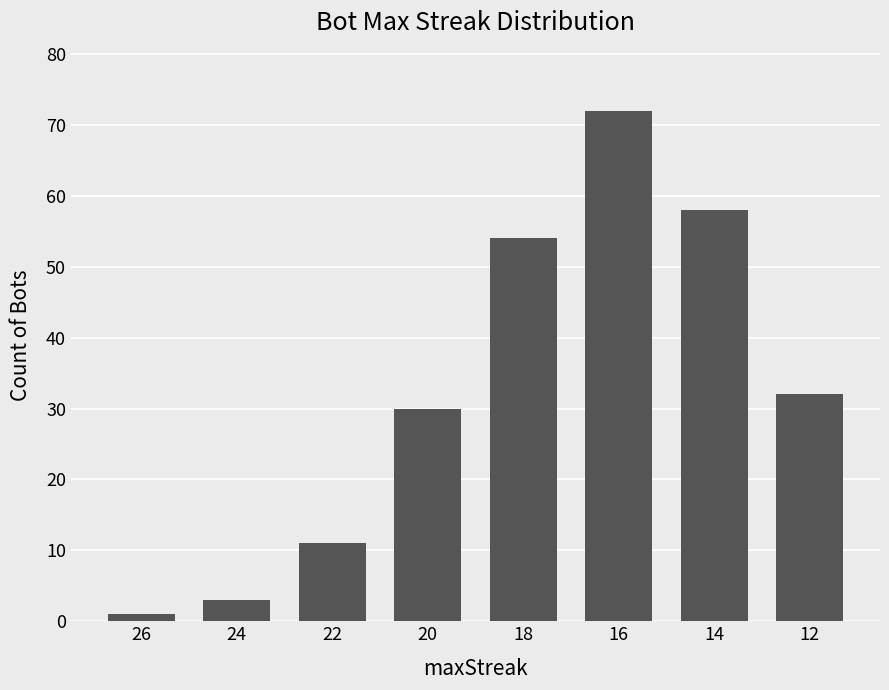

Does the chart contain stacked bars?

No